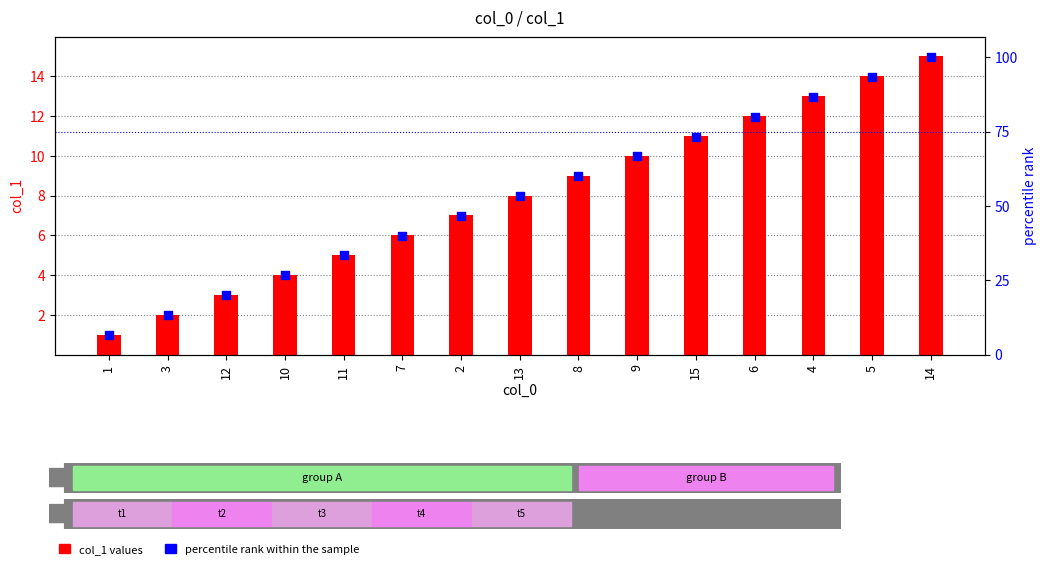

Is the value of percentile rank within the sample at 12 greater than the value of col_1 at 7?

Yes